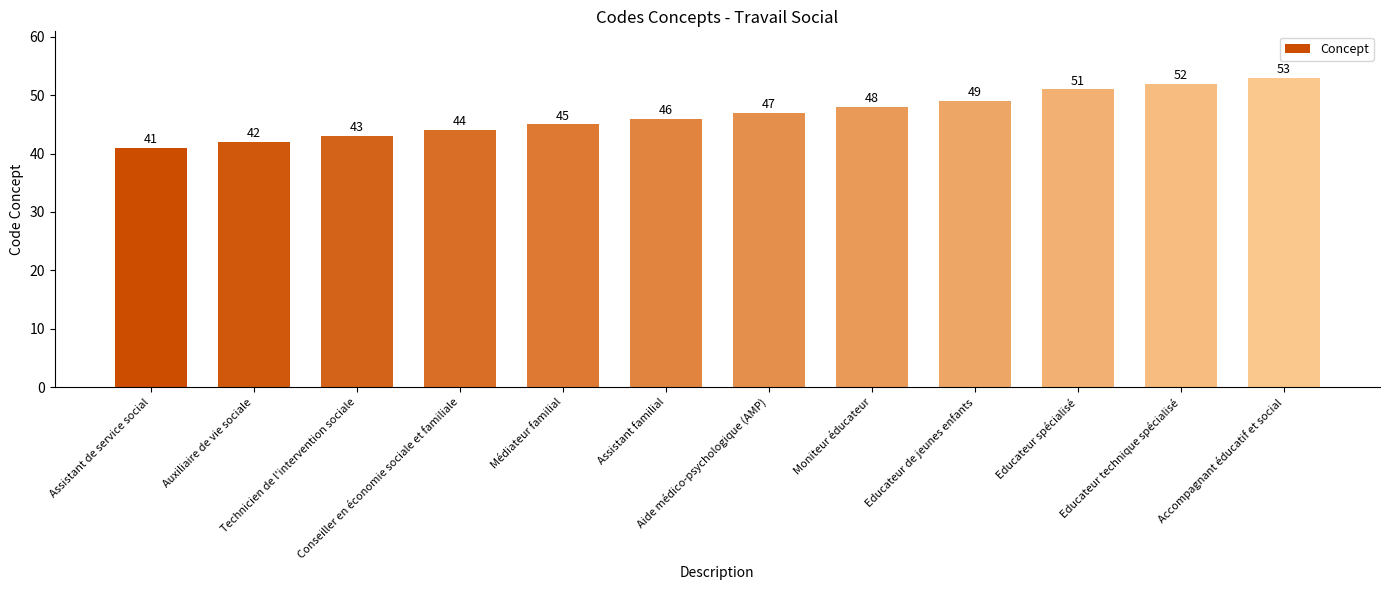

What is the value of the 12th bar from the left?

53